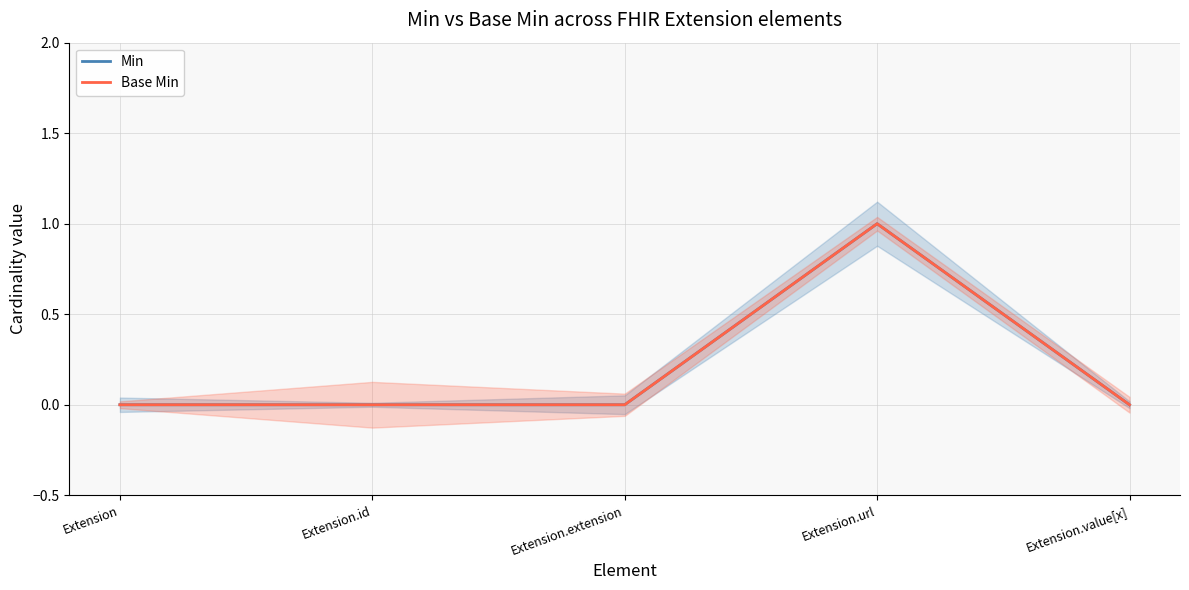

How many values in Base Min are above zero?

1